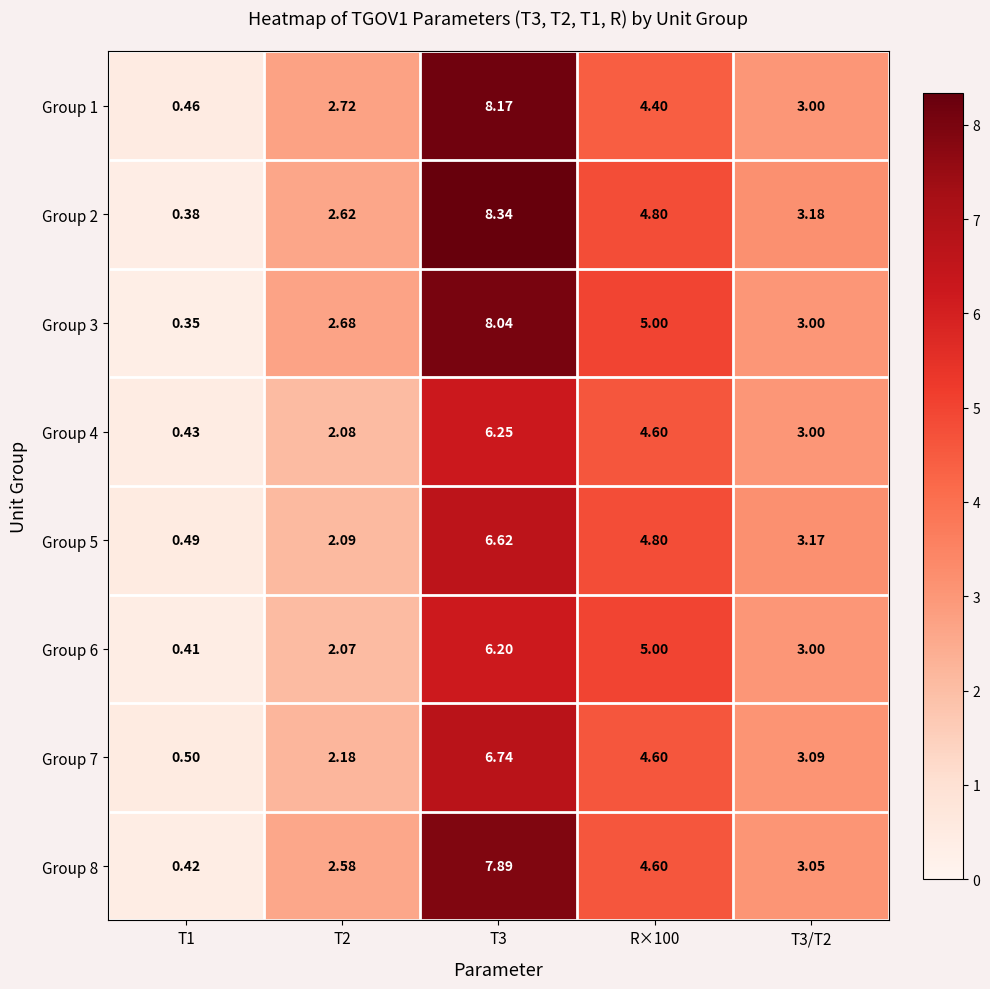

Which label corresponds to the smallest value in the chart?

T1